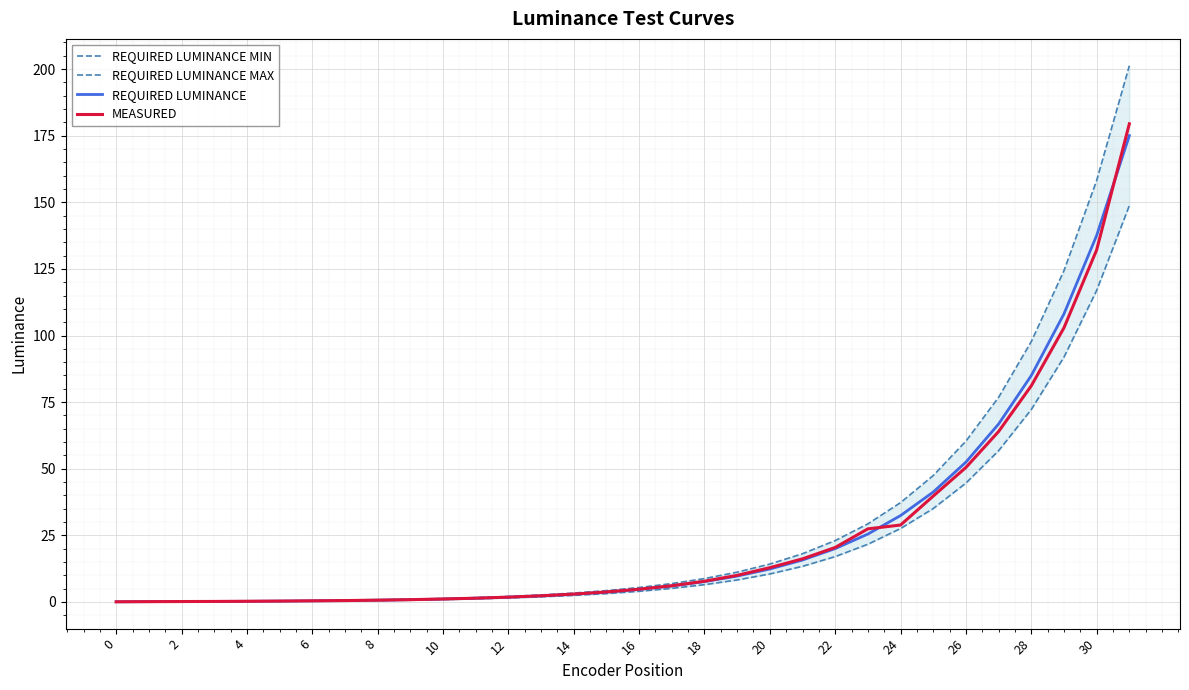

What is the maximum value for MEASURED?

179.4